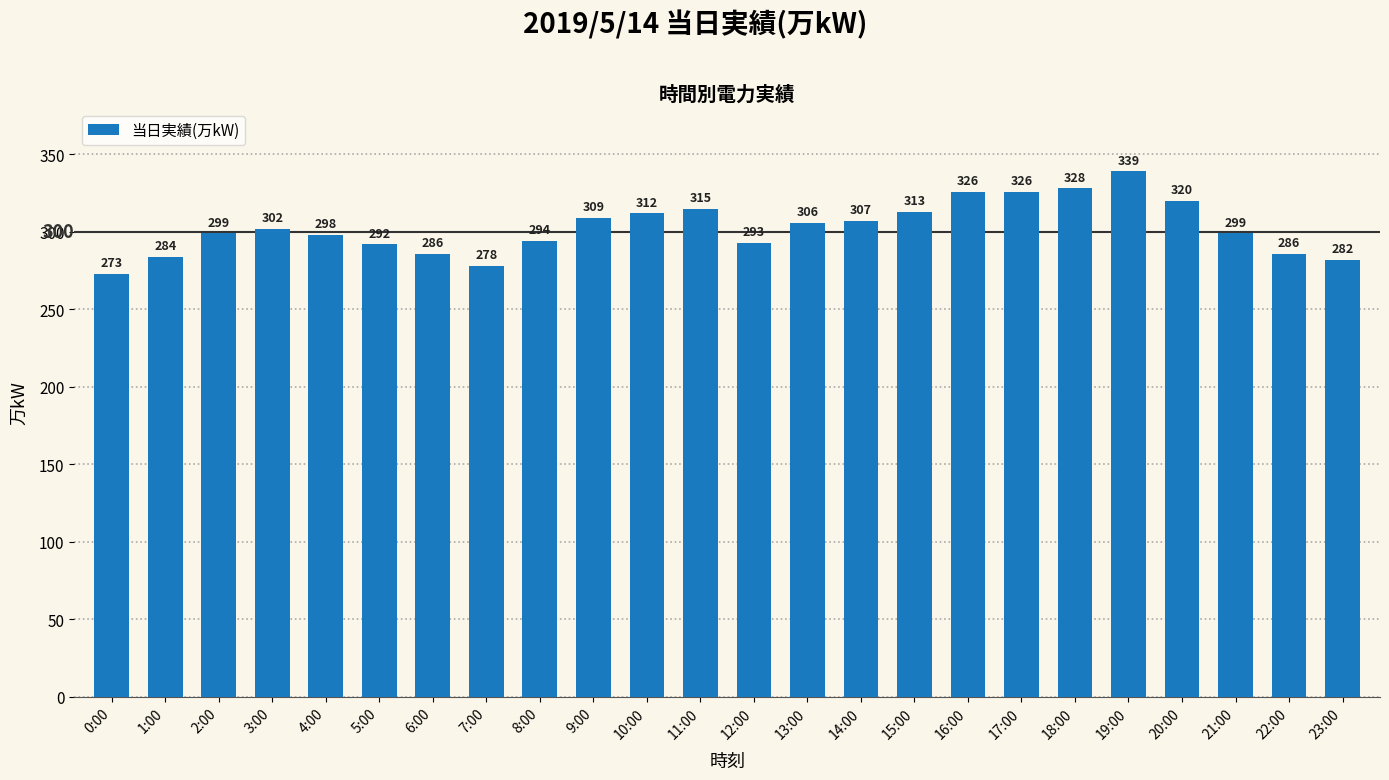

What position from the right is 18:00?

6